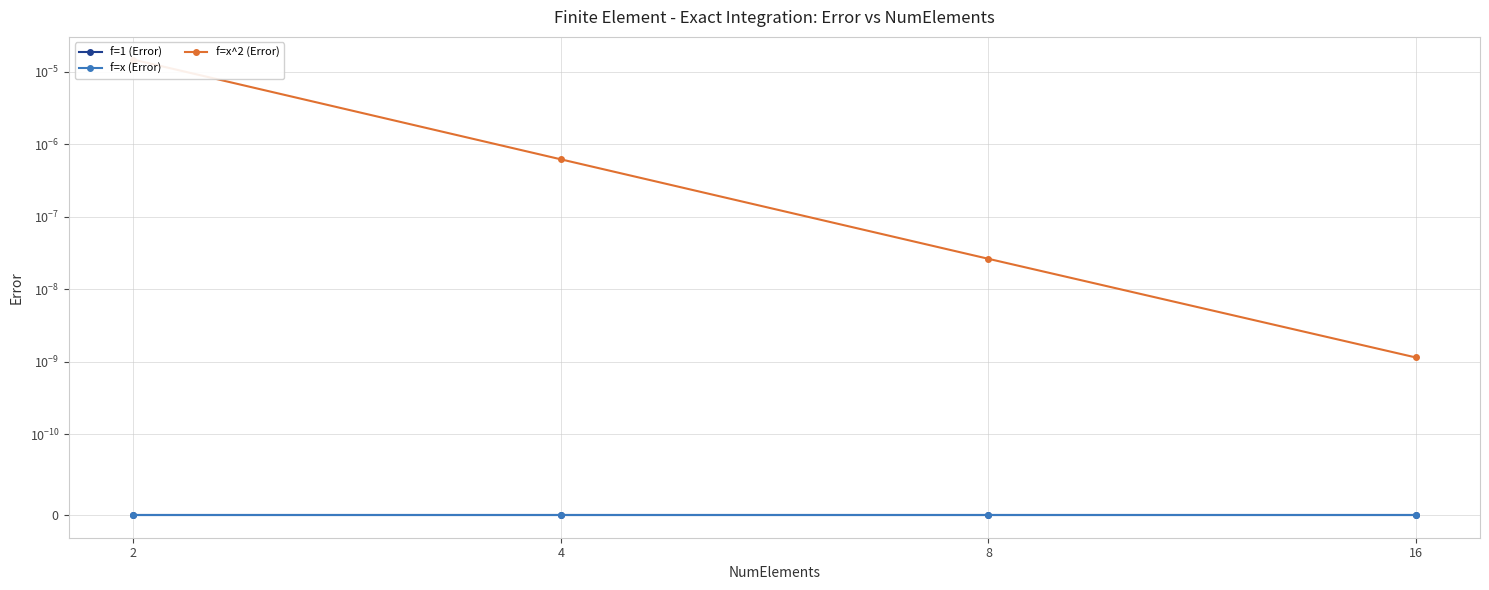

Does the chart have visible grid lines?

Yes